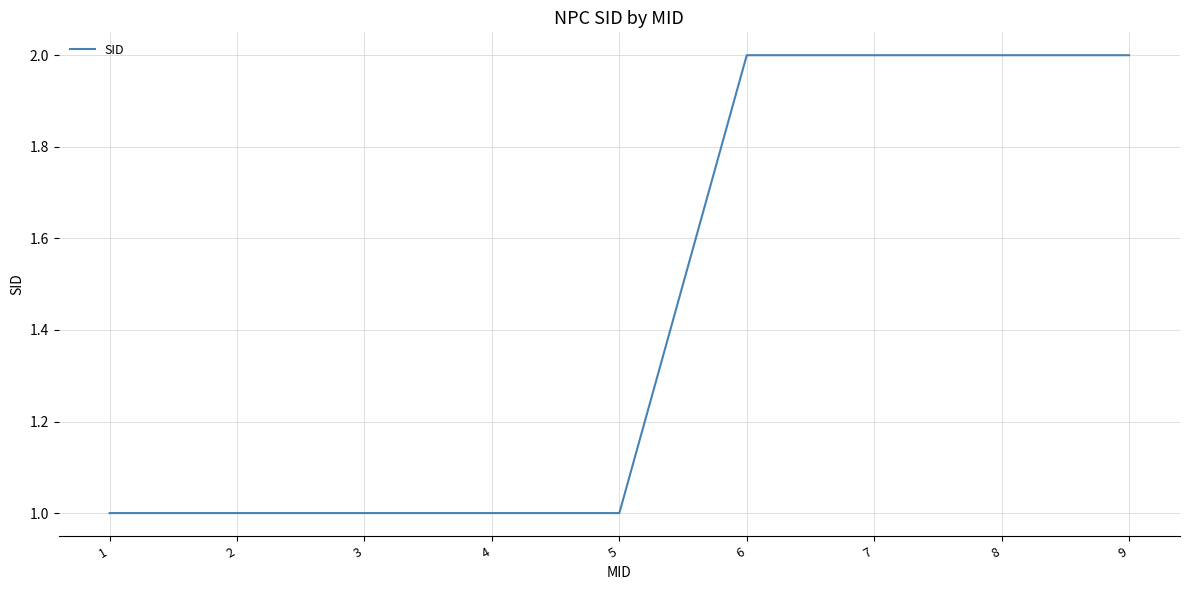

What is the difference between the values at 7 and 2?

1